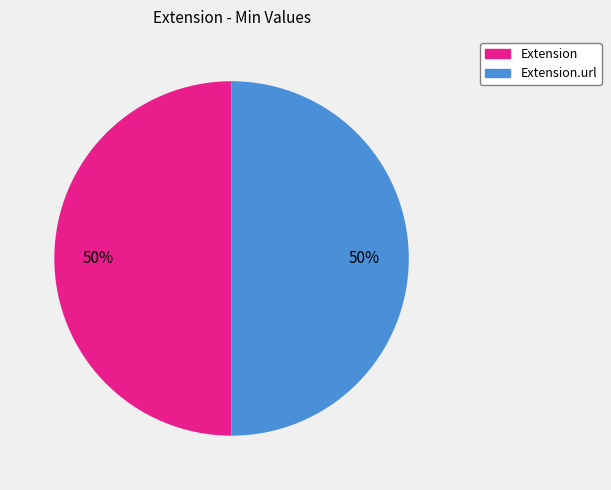

To the nearest percent, what is the average slice percentage?

50%